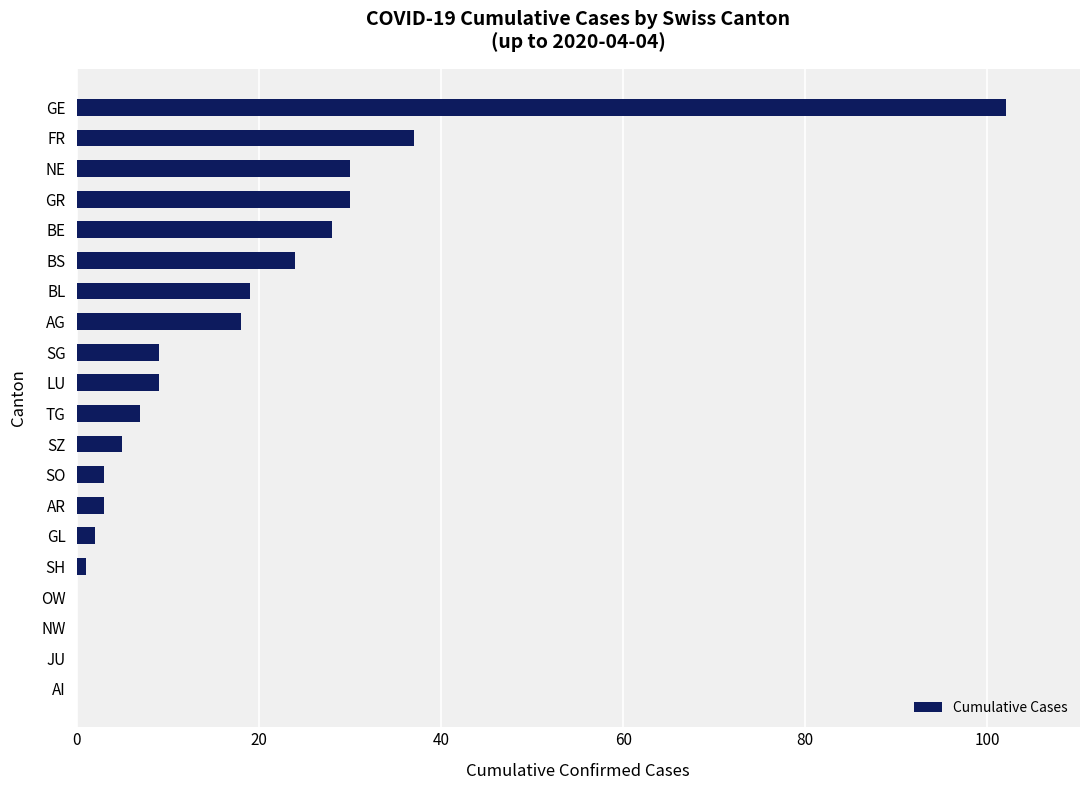

What value does the data have at AG?

18